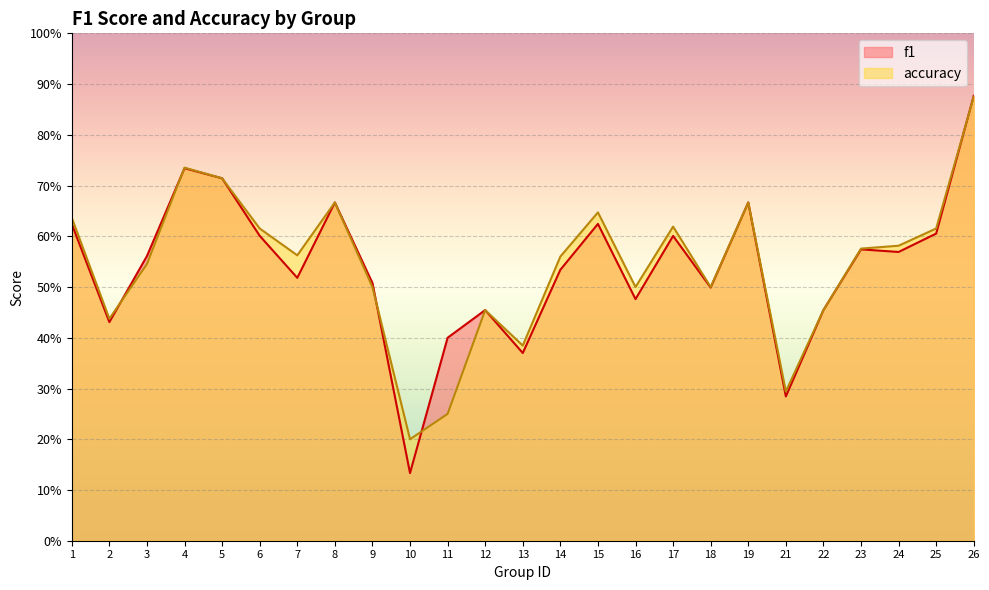

Reading right to left, extract all data points from this chart.

f1: 0.9	0.6	0.6	0.6	0.5	0.3	0.7	0.5	0.6	0.5	0.6	0.5	0.4	0.5	0.4	0.1	0.5	0.7	0.5	0.6	0.7	0.7	0.6	0.4	0.6
accuracy: 0.9	0.6	0.6	0.6	0.5	0.3	0.7	0.5	0.6	0.5	0.6	0.6	0.4	0.5	0.2	0.2	0.5	0.7	0.6	0.6	0.7	0.7	0.5	0.4	0.6